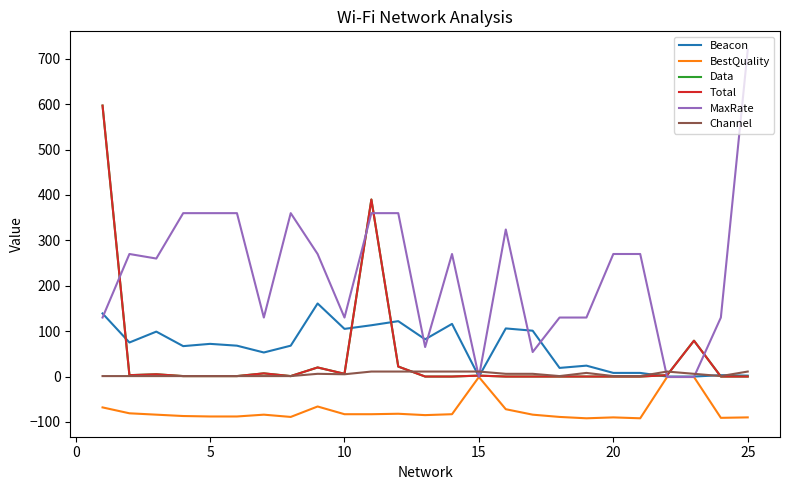

Does the chart display data point markers on the line(s)?

No